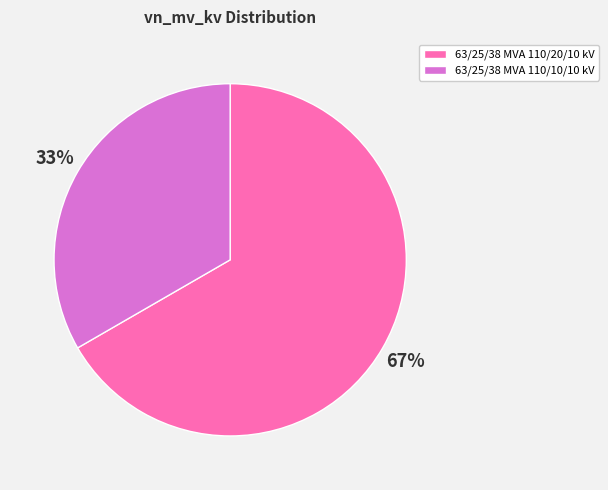

Approximately how many times larger is the value at 63/25/38 MVA 110/20/10 kV compared to 63/25/38 MVA 110/10/10 kV?

2.0